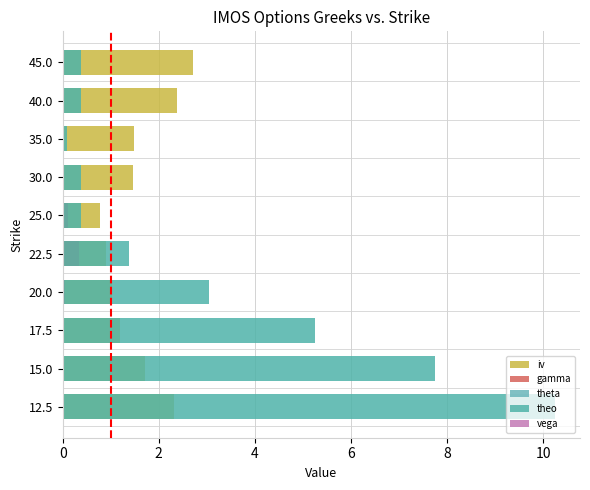

The theta series shows 0.0 at 17.5. True or false?

False